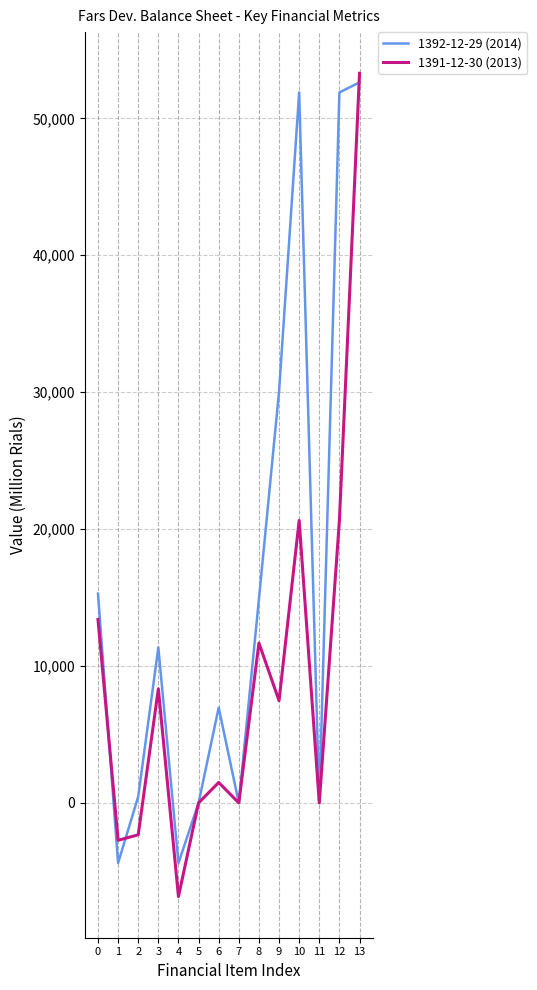

The value of 1391-12-30 (2013) at 1 is -2732. True or false?

True